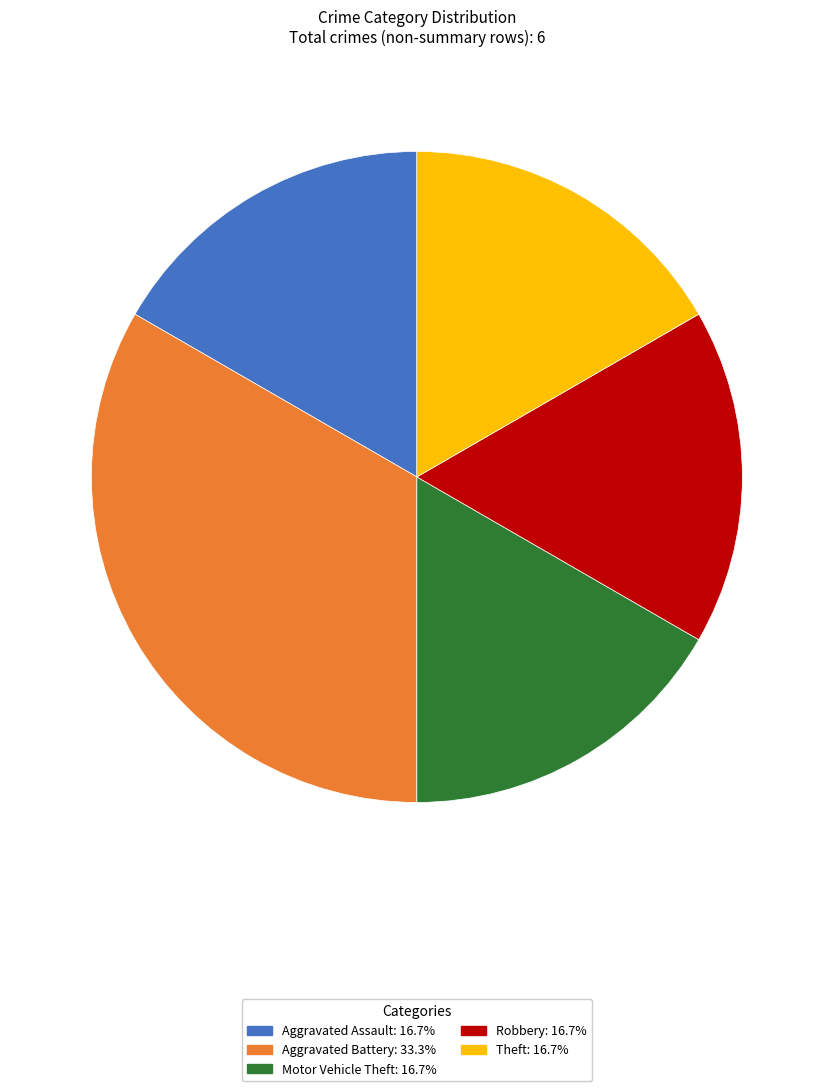

Is the sum of Robbery and Theft greater than half?

No